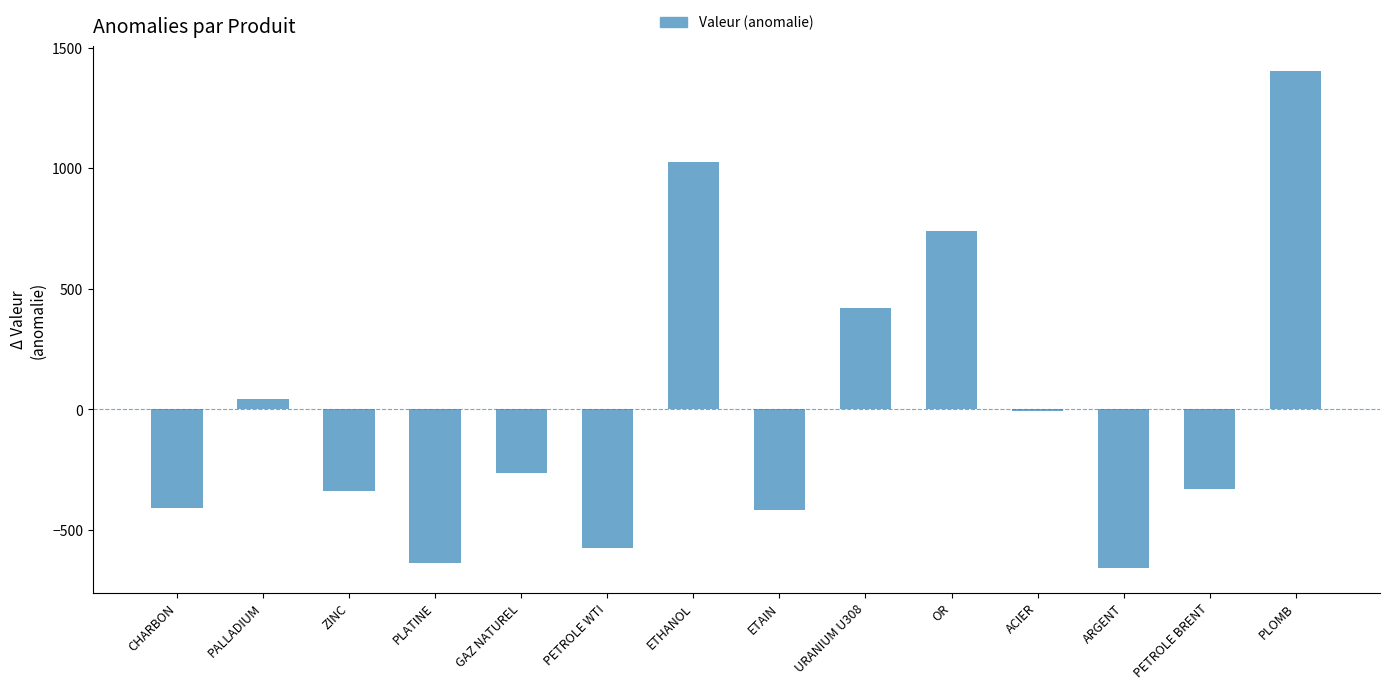

What is the smallest value displayed?

-656.3